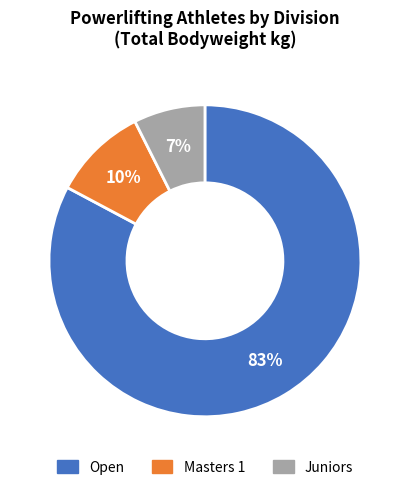

To the nearest percent, what is the average slice percentage?

33%